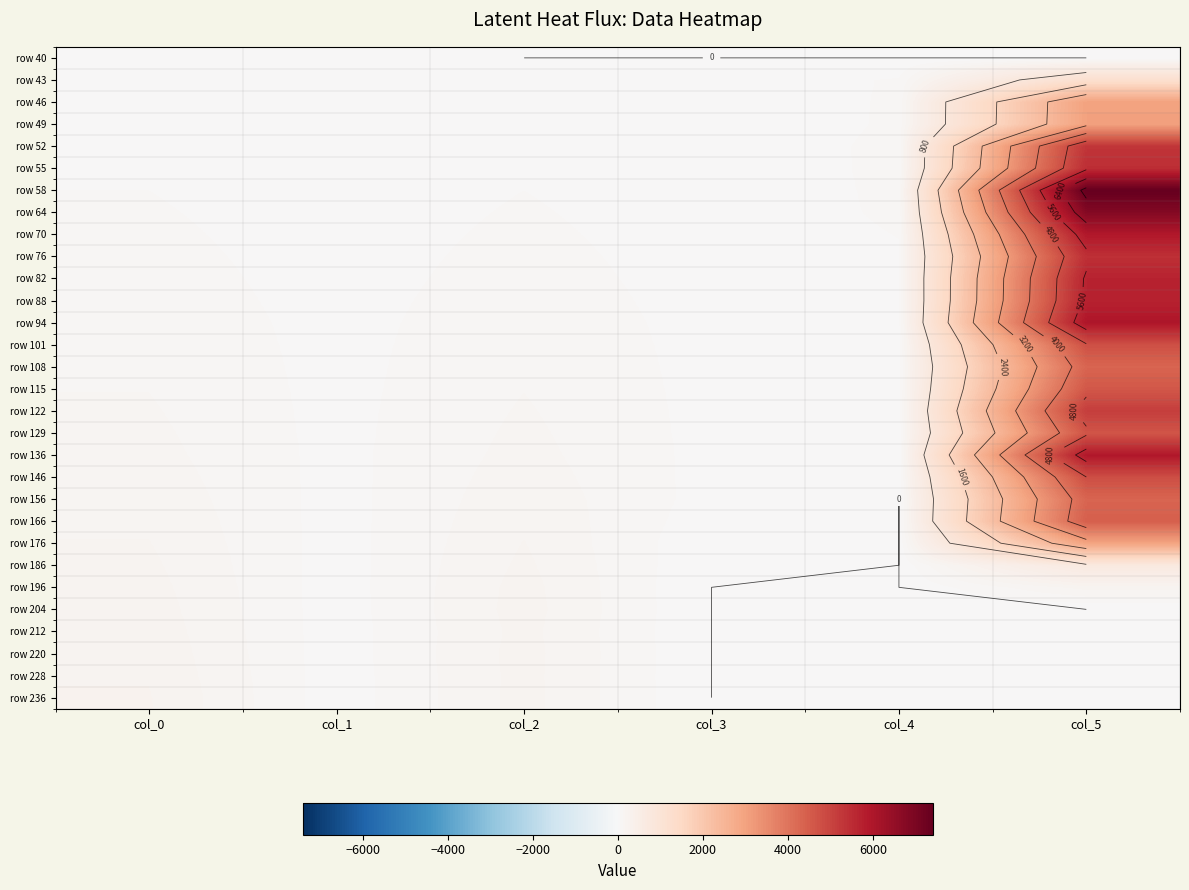

Is it true that row 156 equals 156 at col_2?

True